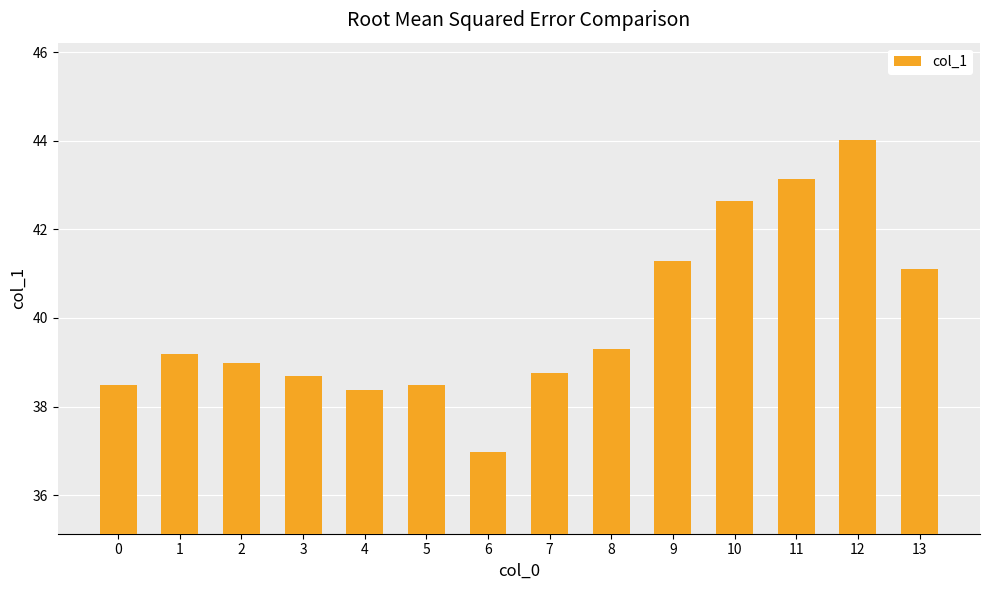

How many categories are shown in the chart?

14